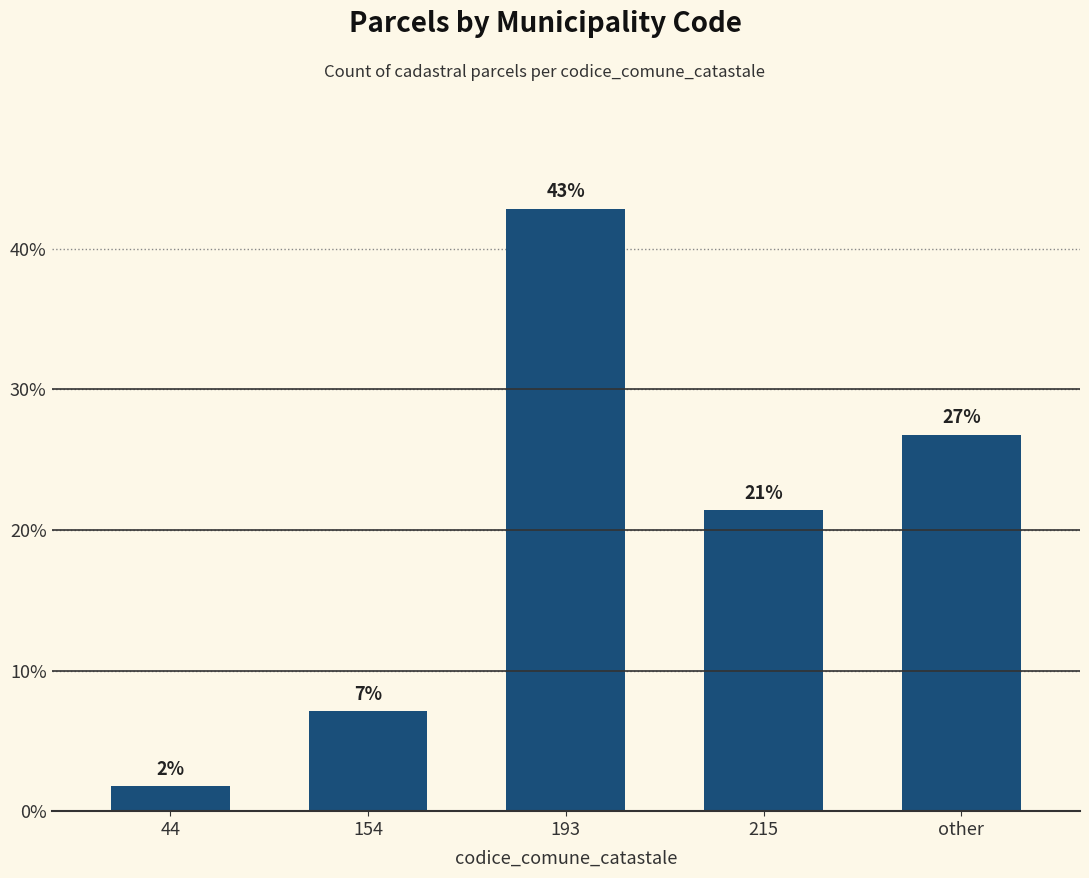

What is the approximate value at other?

26.8